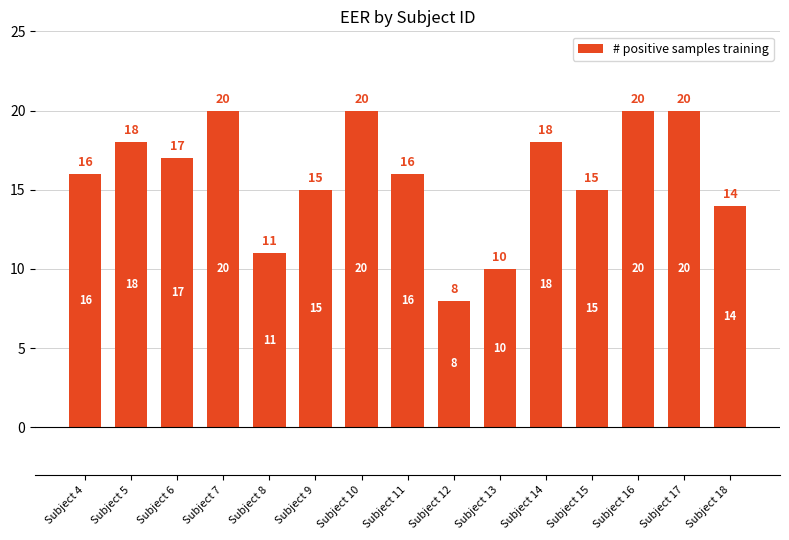

Reading left to right, list all the values displayed in this chart.

Subject 4=16	Subject 5=18	Subject 6=17	Subject 7=20	Subject 8=11	Subject 9=15	Subject 10=20	Subject 11=16	Subject 12=8	Subject 13=10	Subject 14=18	Subject 15=15	Subject 16=20	Subject 17=20	Subject 18=14